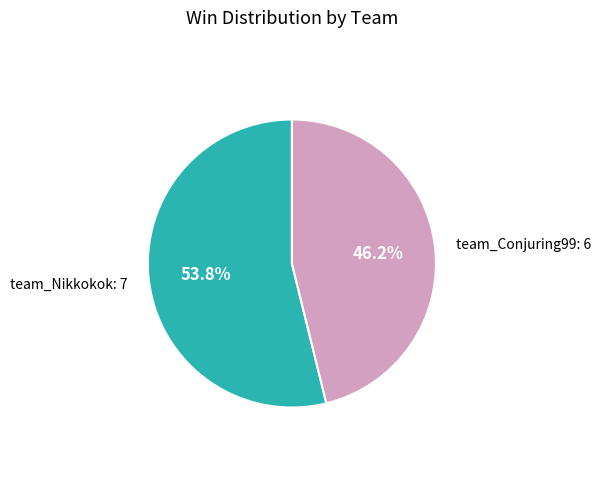

Approximately how many times larger is the value at team_Conjuring99 compared to team_Nikkokok?

0.9